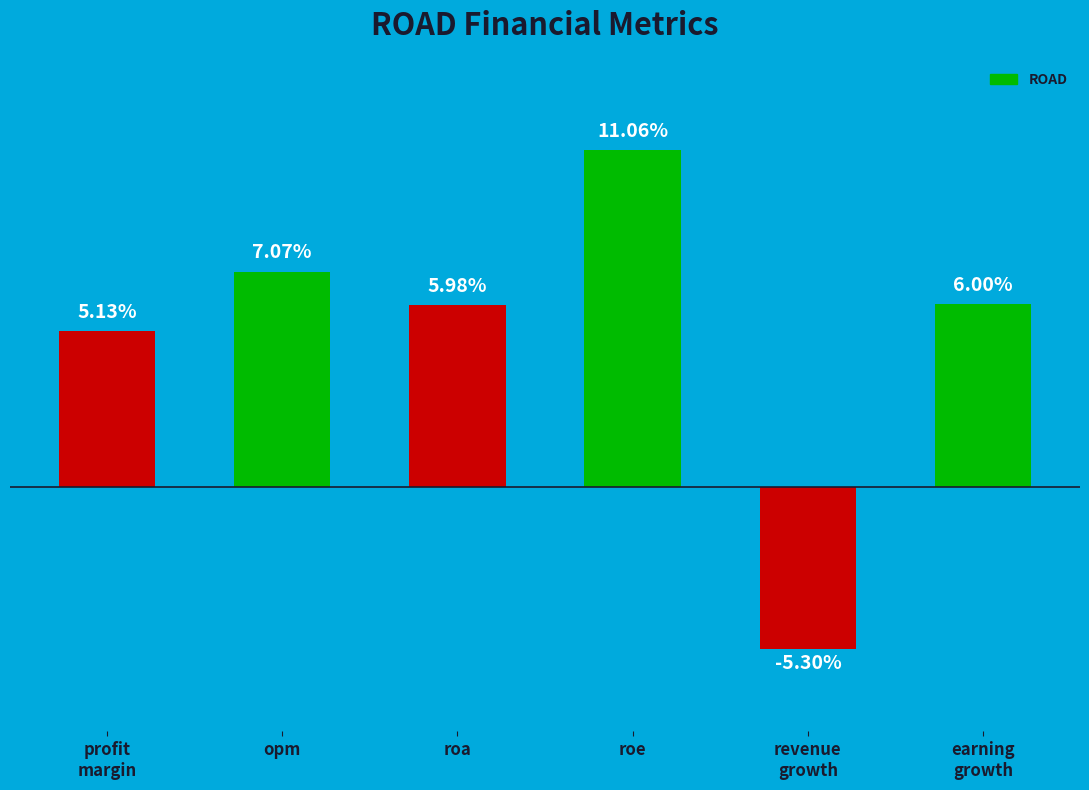

At which label does the data first exceed 6?

opm